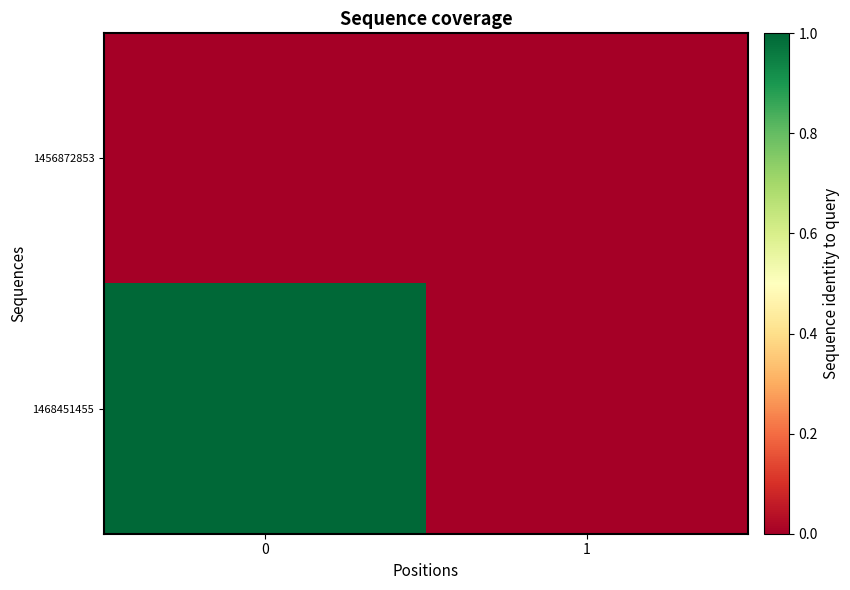

List the series in order of their peak value, lowest first.

1456872853, 1468451455